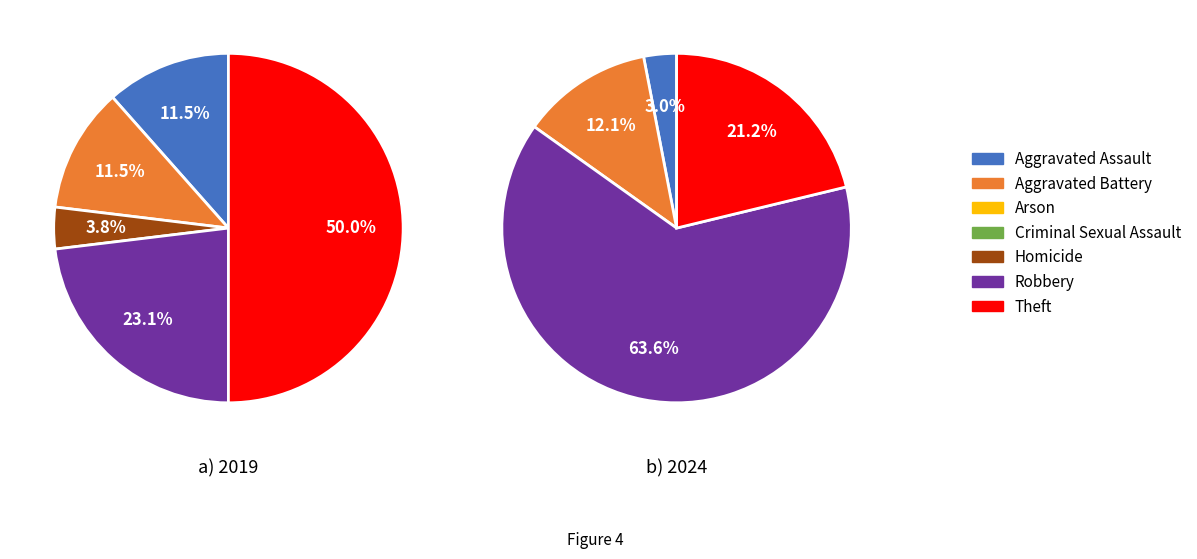

At values_2019, list the series in order from smallest to largest.

values_2024, values_2019